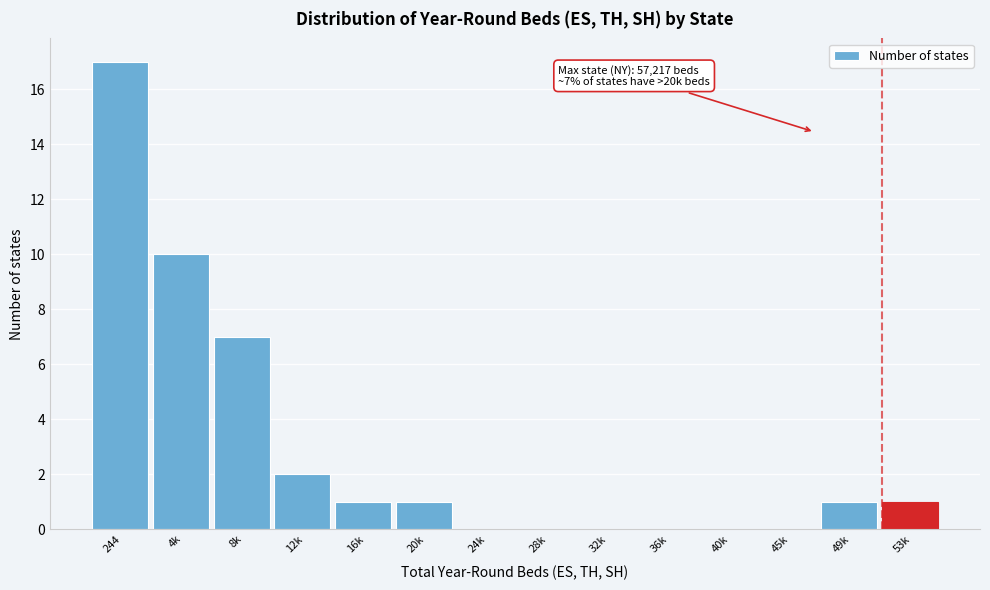

Reading left to right, list all the values displayed in this chart.

244=17	4k=10	8k=7	12k=2	16k=1	20k=1	24k=0	28k=0	32k=0	36k=0	40k=0	45k=0	49k=1	53k=1